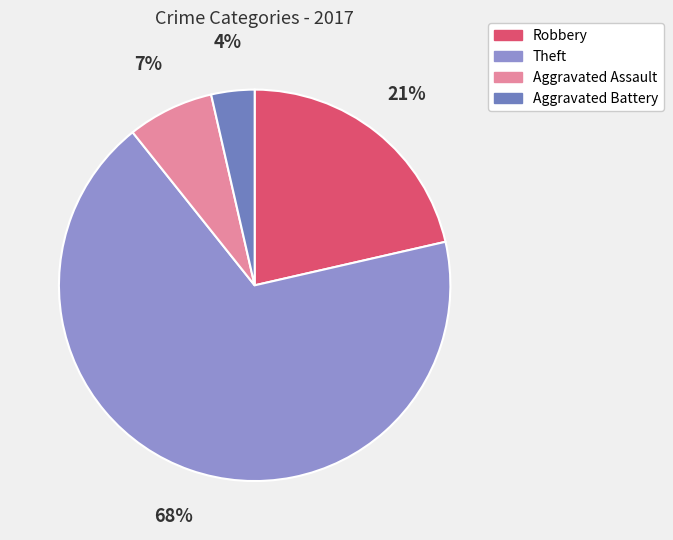

To the nearest percent, what percentage of the pie is Robbery?

21%